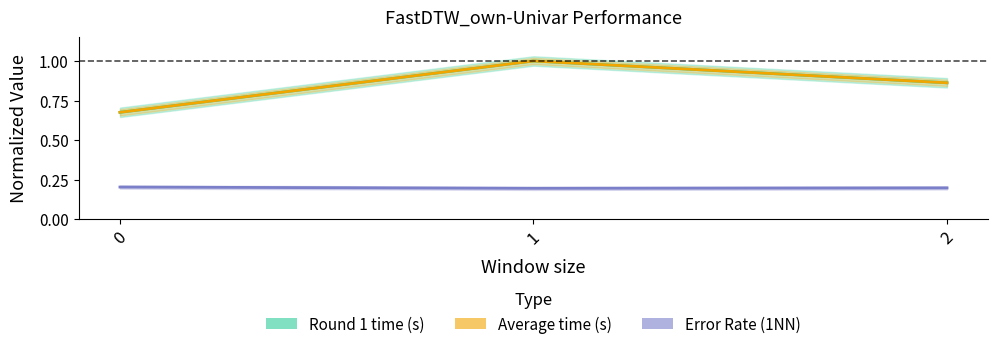

Where is Error Rate (1NN) nearest to the value 0?

1